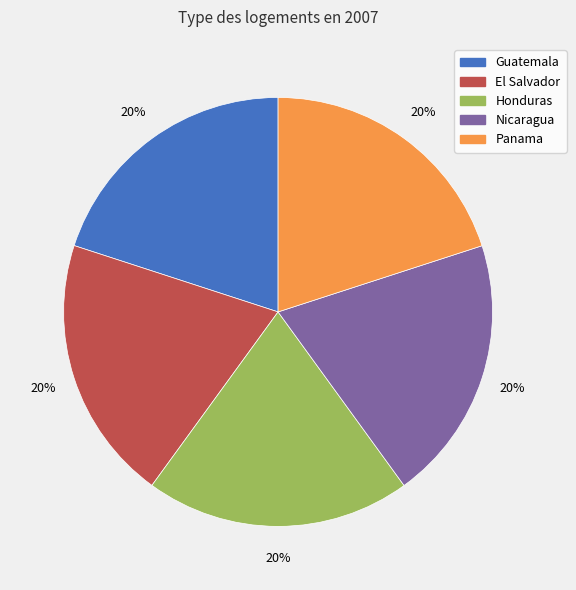

Is it true that El Salvador is 28% of the pie?

False